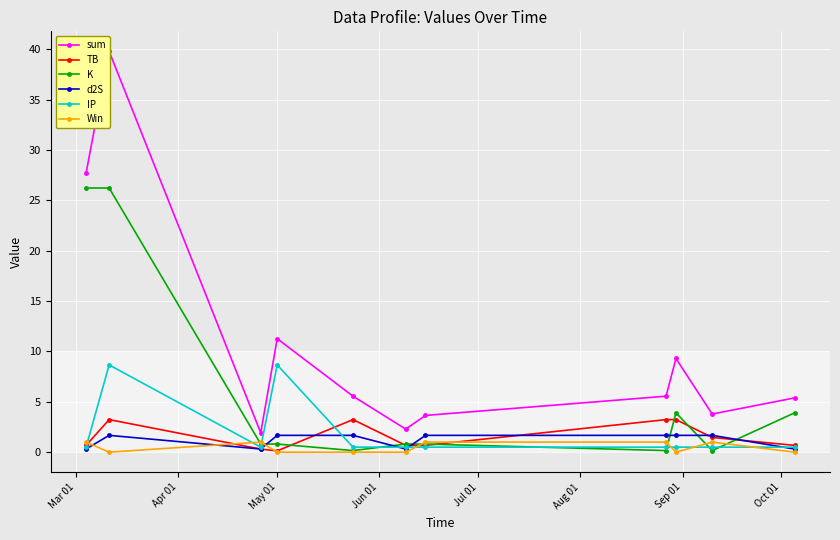

What is the maximum value for K?

26.2